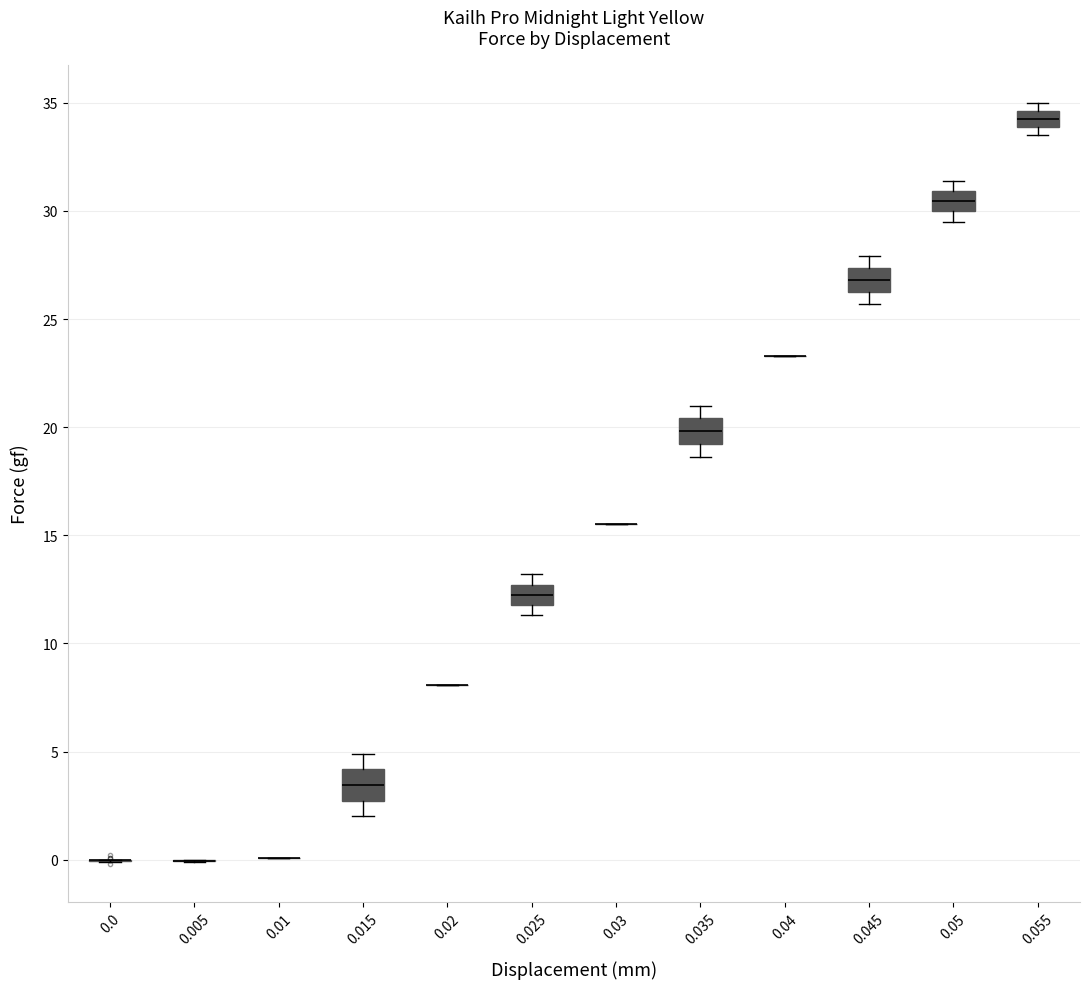

Where does the lower whisker of the box at x = 0.045 end on the y-axis? The values are not printed on the chart, so give them approximately, as read against the axis.

25.5